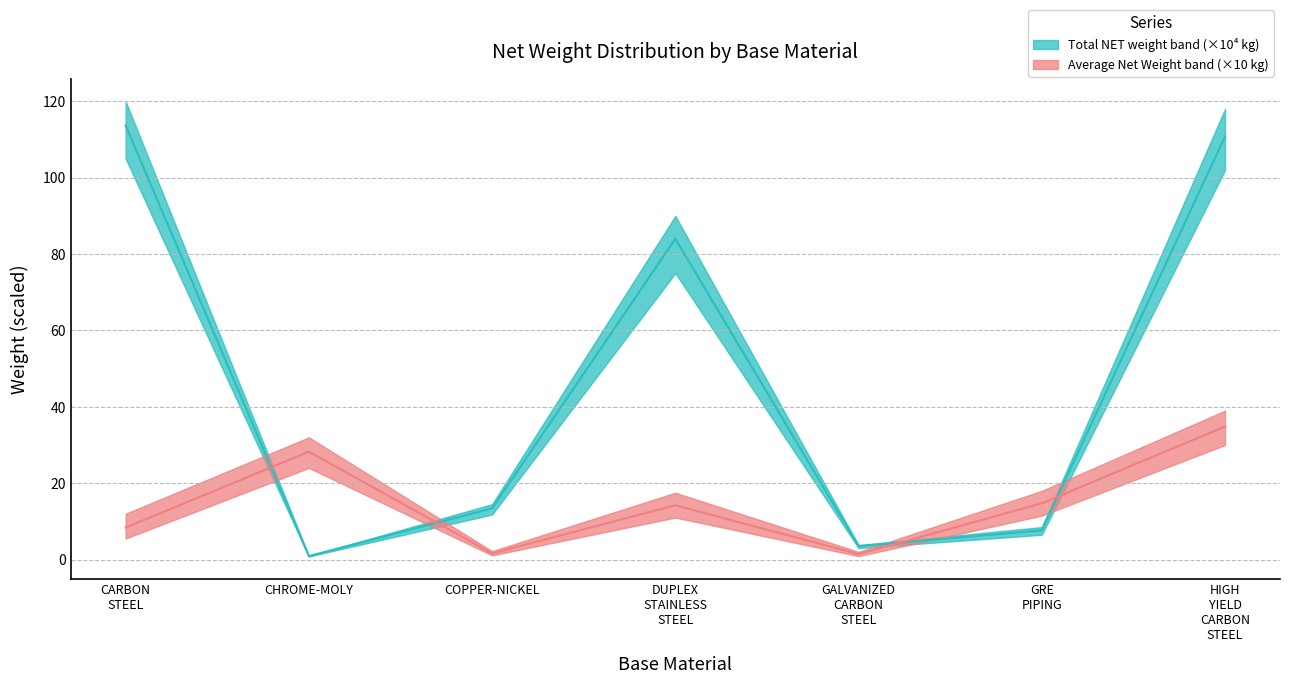

What is the label of the 1st point from the right?

HIGH YIELD CARBON STEEL